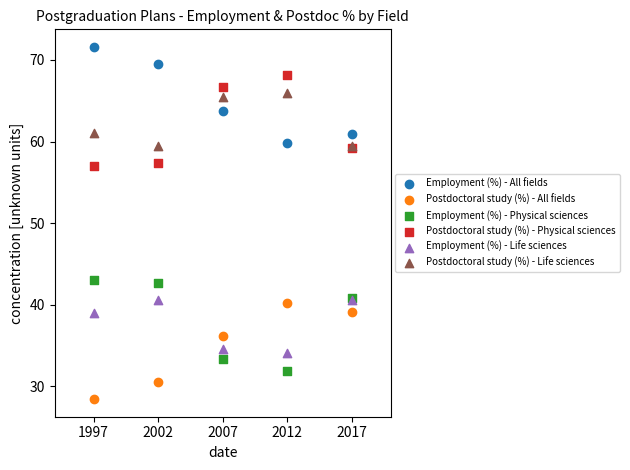

Which series reaches the minimum Y coordinate?

Postdoctoral study (%) - All fields